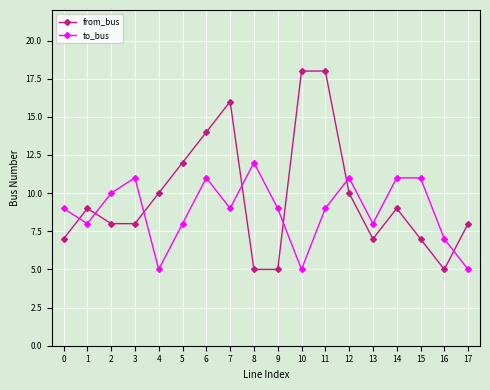

How many intersections are there between from_bus and to_bus?

7